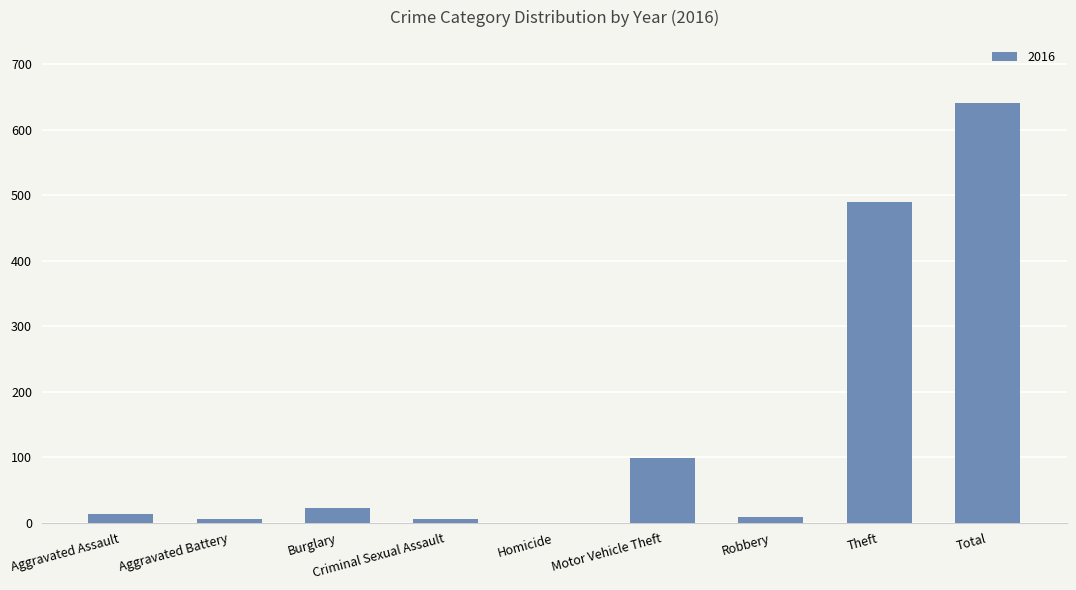

What is the greatest value displayed?

641